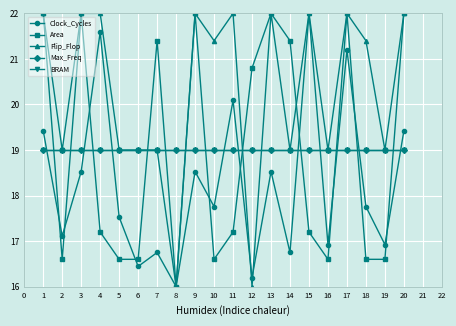

What is the difference between the maximum and minimum values in the Flip_Flop series?

6.0